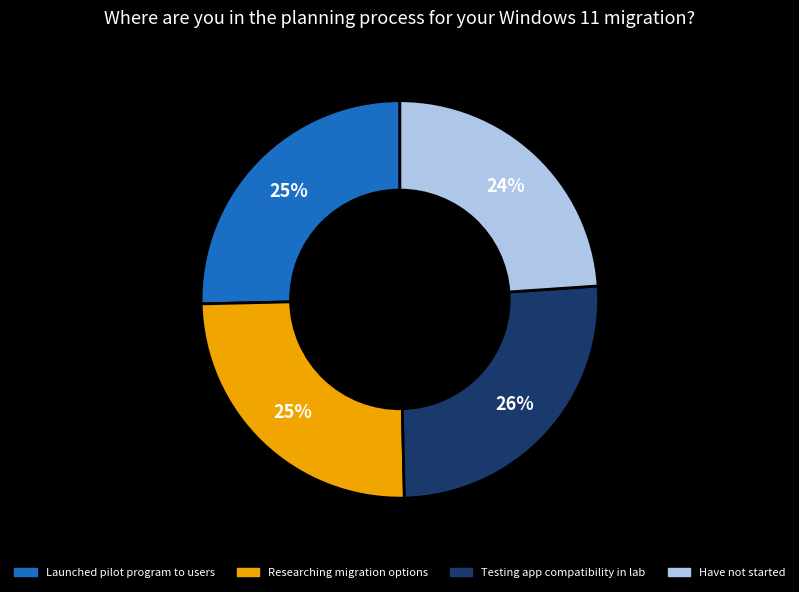

To the nearest percent, what is the average slice percentage?

25%